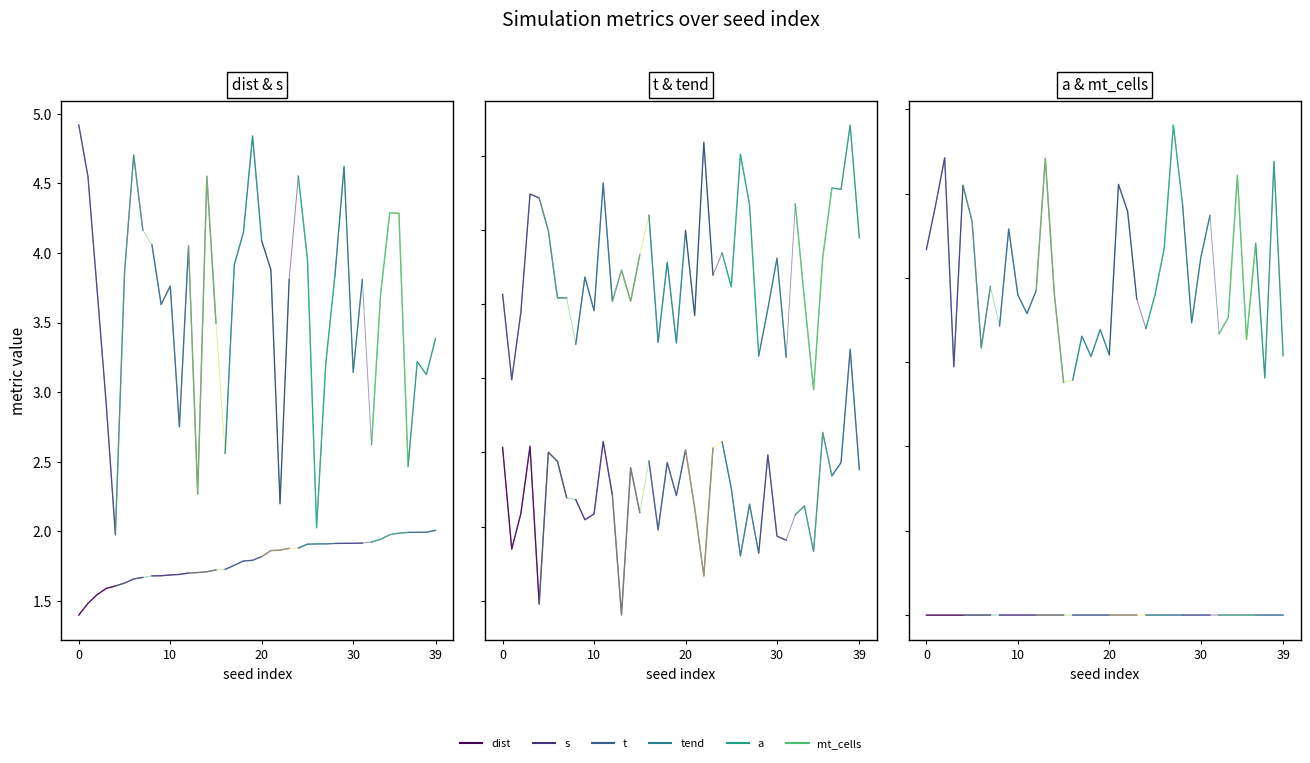

Between 6 and 7, which is larger?

7